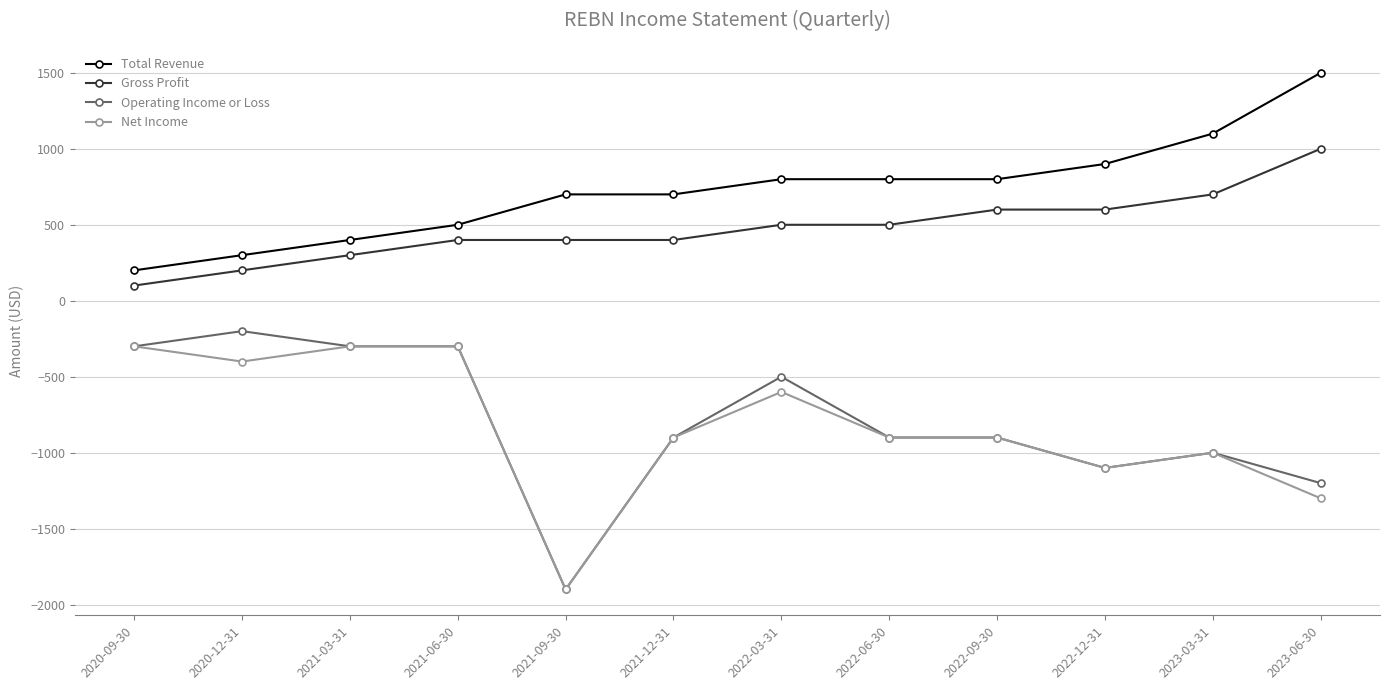

What is the value of the Gross Profit point at the 2nd from the left?

200